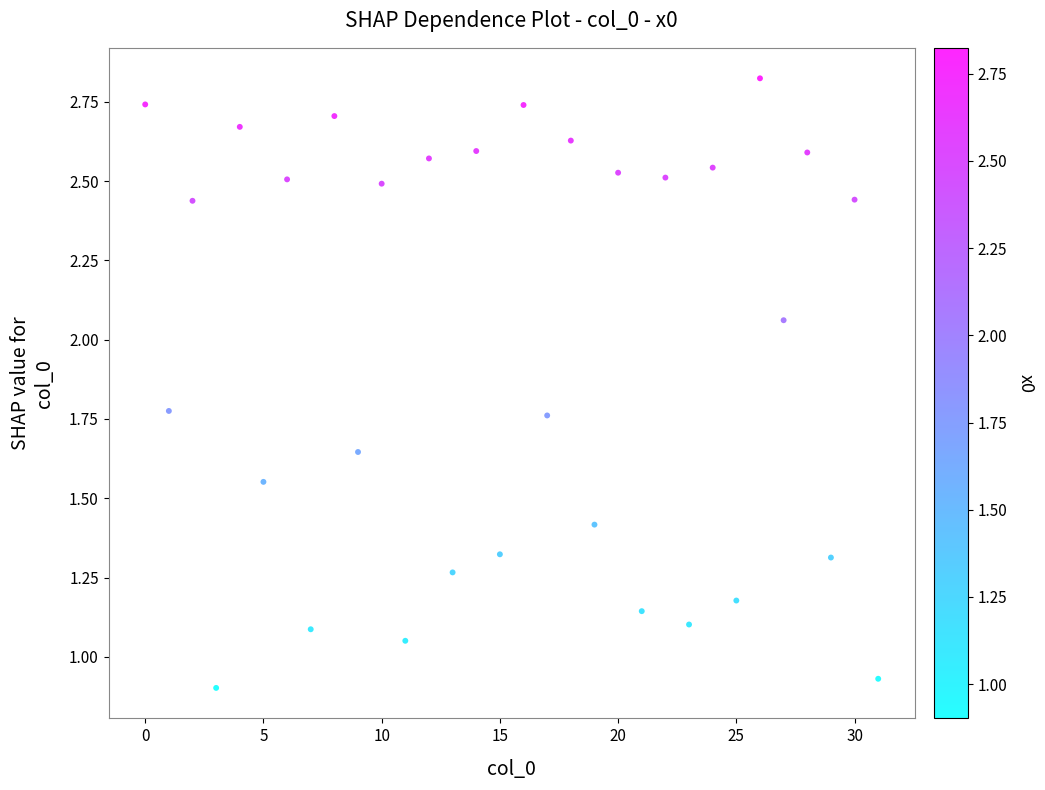

What is the range of Y values (max minus min)?

1.9